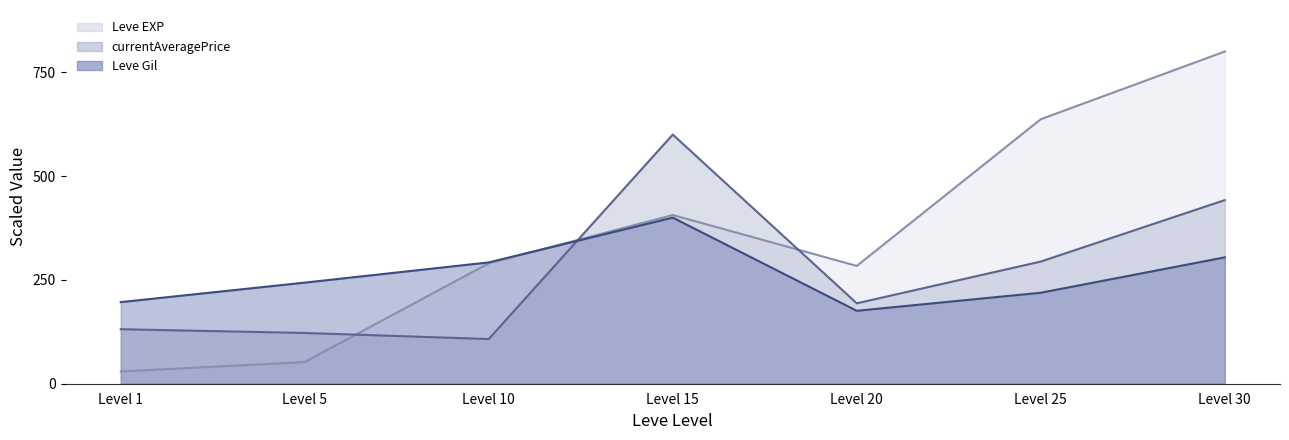

What is the difference between the Leve EXP values at Level 20 and Level 5?

231.5